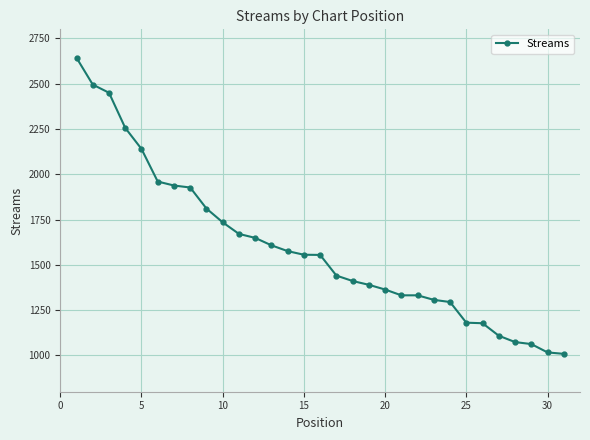

How many data points does each series have?

31